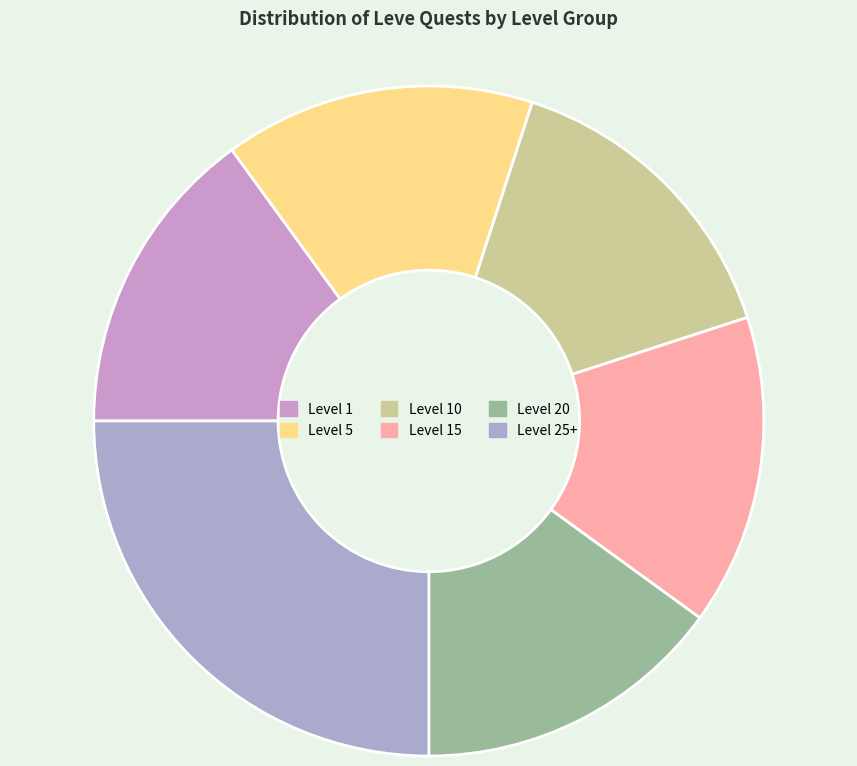

Does any single category account for the majority?

No